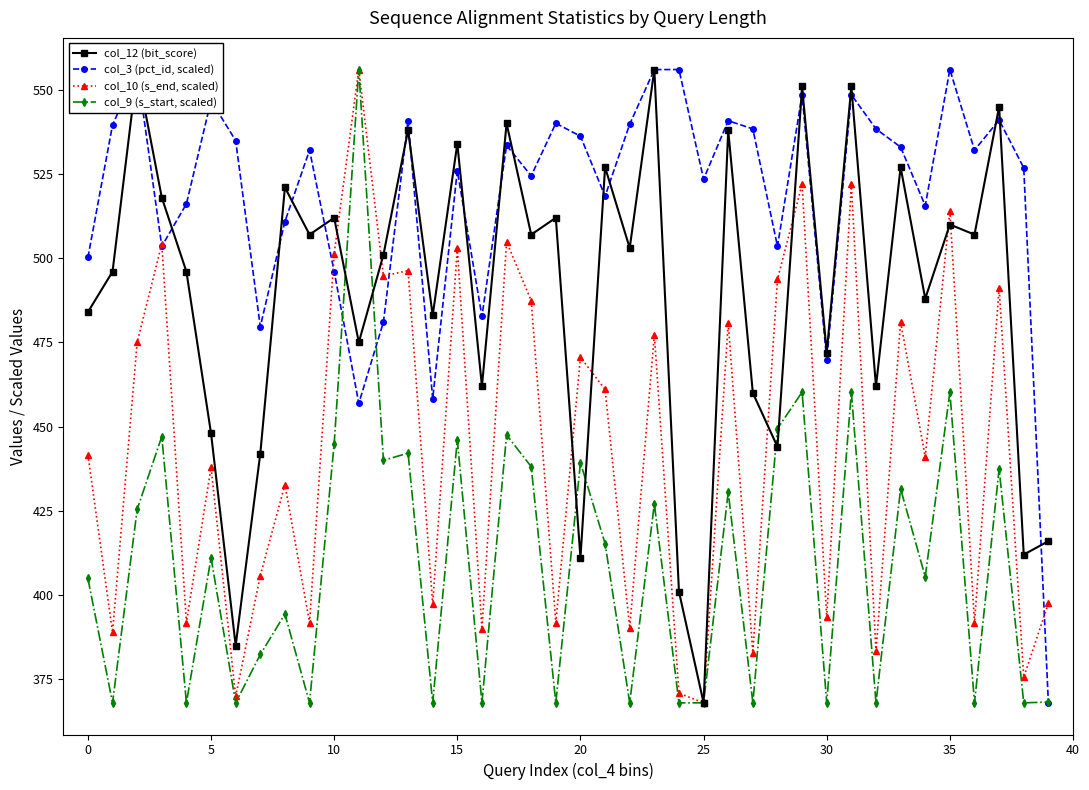

How many values in the col_10 (s_end, scaled) series are below 441?

19